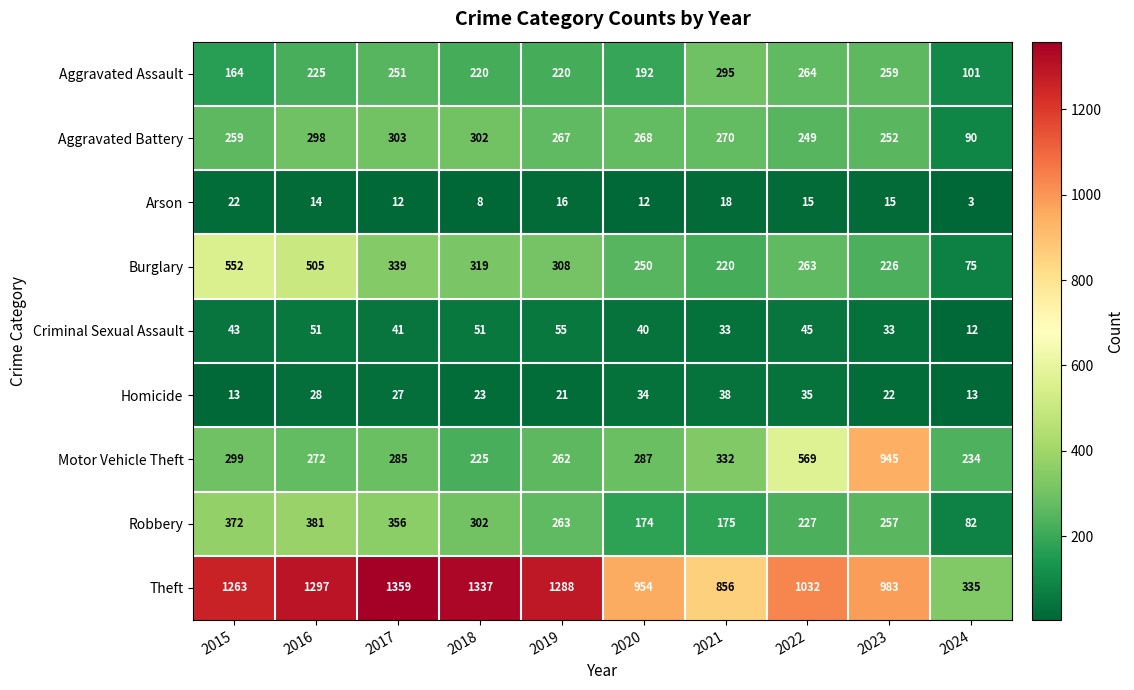

At 2024, list the series in order from smallest to largest.

Arson, Criminal Sexual Assault, Homicide, Burglary, Robbery, Aggravated Battery, Aggravated Assault, Motor Vehicle Theft, Theft